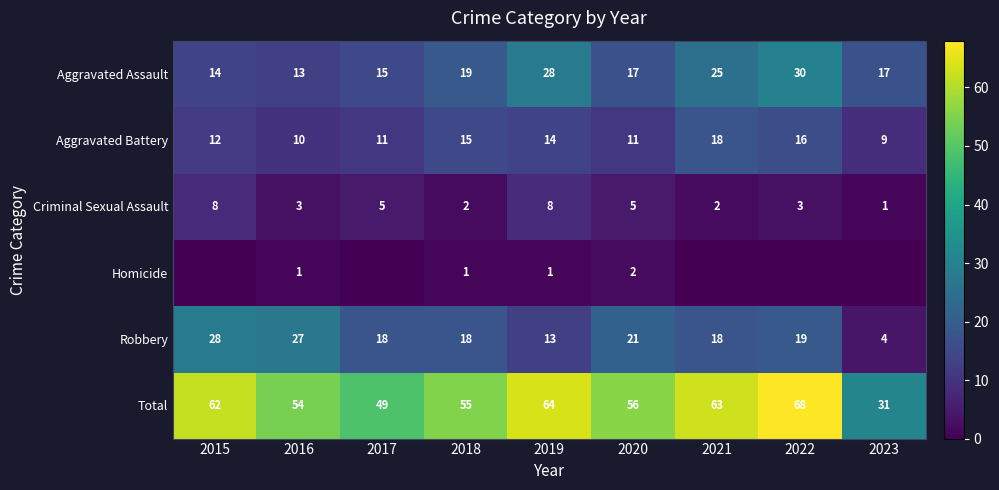

What is the spread (max minus min) of values at 2018?

54